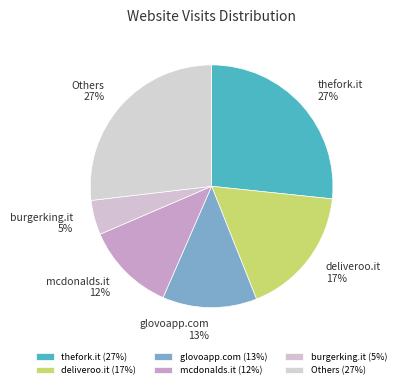

Between deliveroo.it and burgerking.it, which is larger?

deliveroo.it